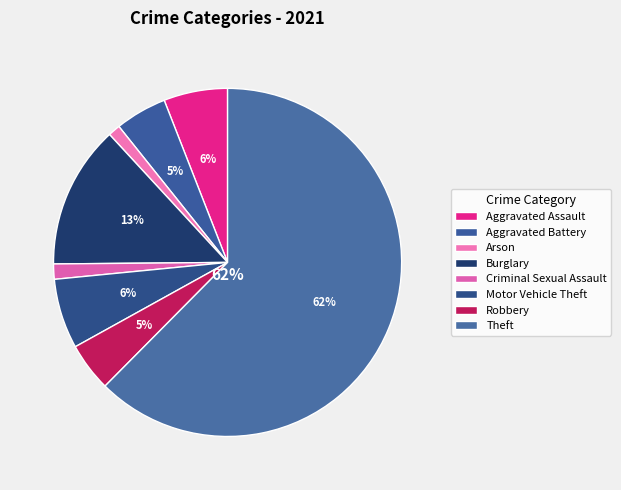

Combined, what portion of the pie is Criminal Sexual Assault and Burglary?

14.7%